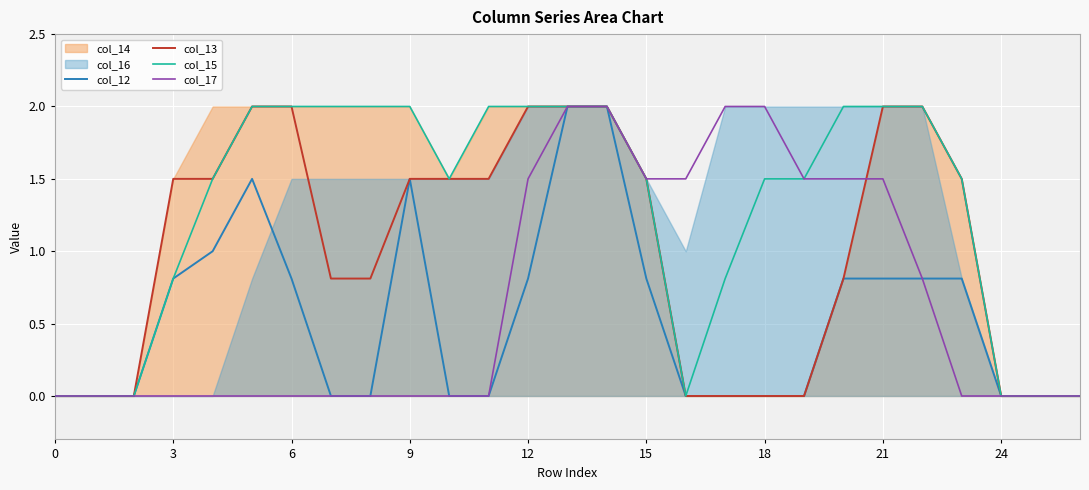

Is it true that col_12 equals 0.0 at 0?

True